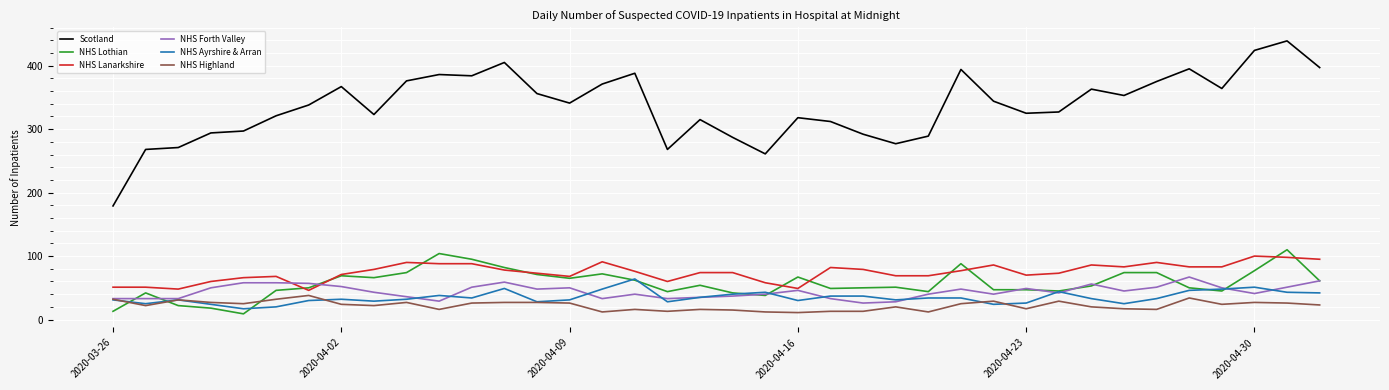

What is the greatest value displayed?

439